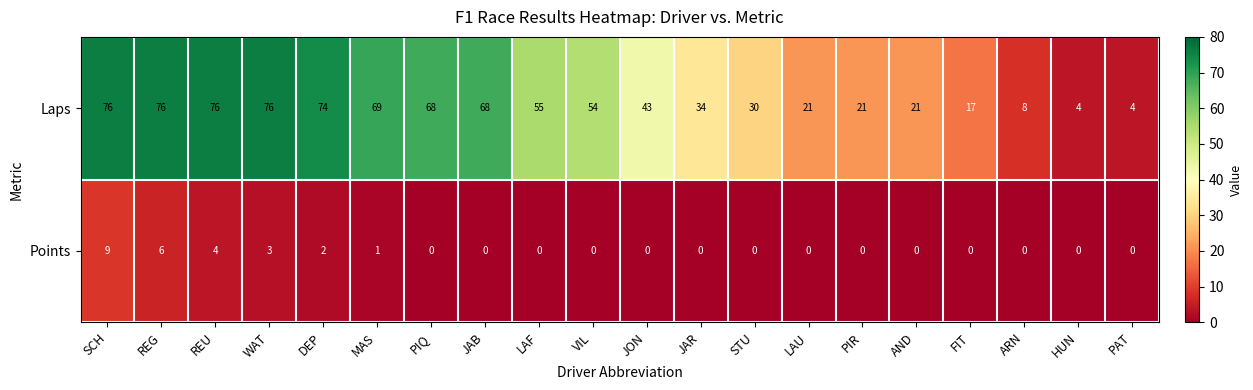

What is the highest value of the Laps series?

76